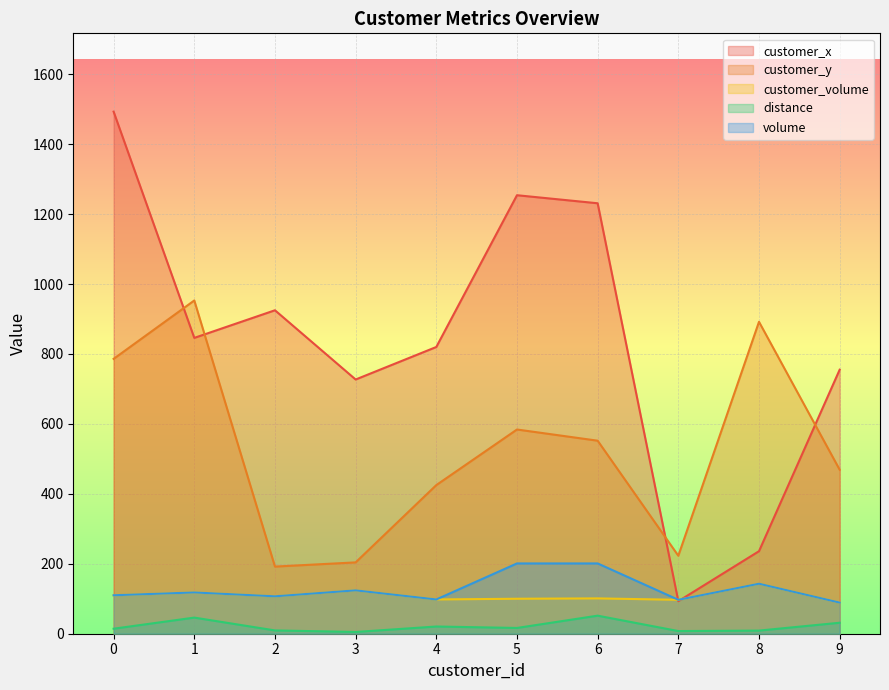

At how many categories does at least one series exceed 1463?

1